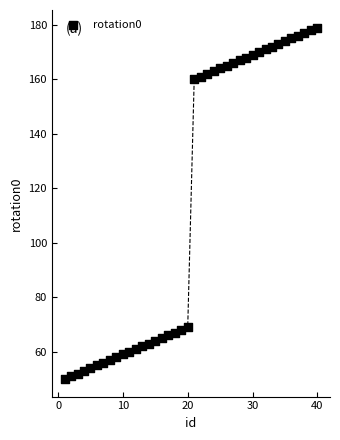

What is the range of X values (max minus min)?

39